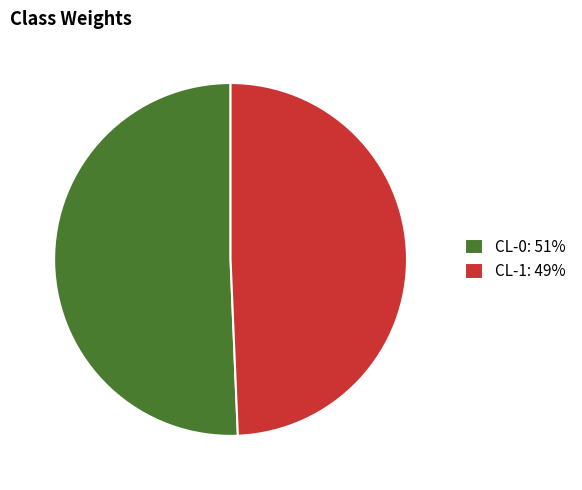

How many slices are in this pie chart?

2